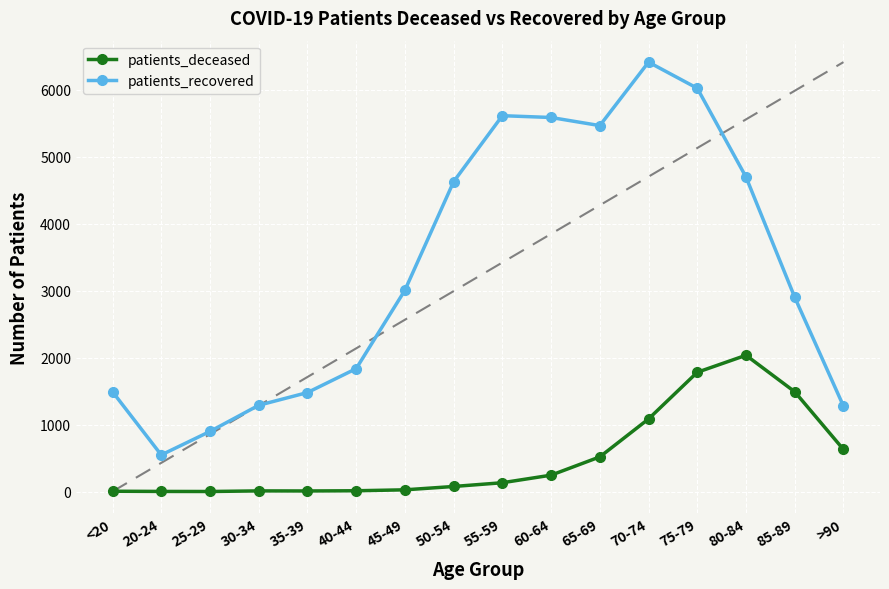

What is the difference between the highest and lowest values at >90?

648